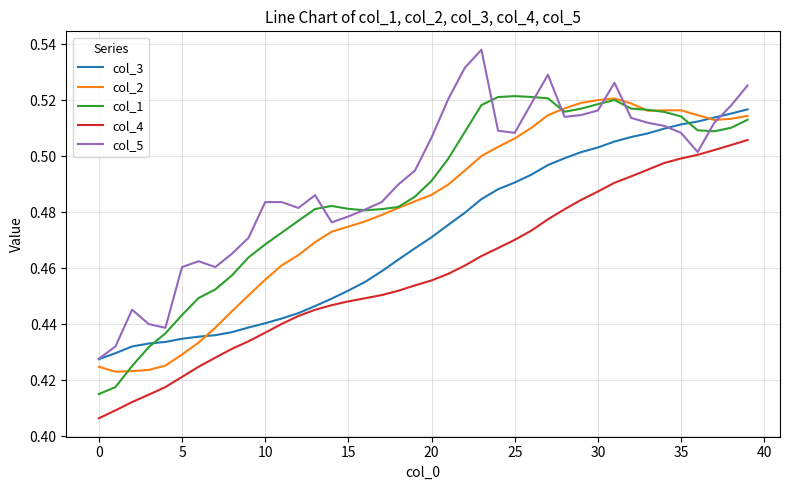

How many col_2 values are between 0 and 1?

40